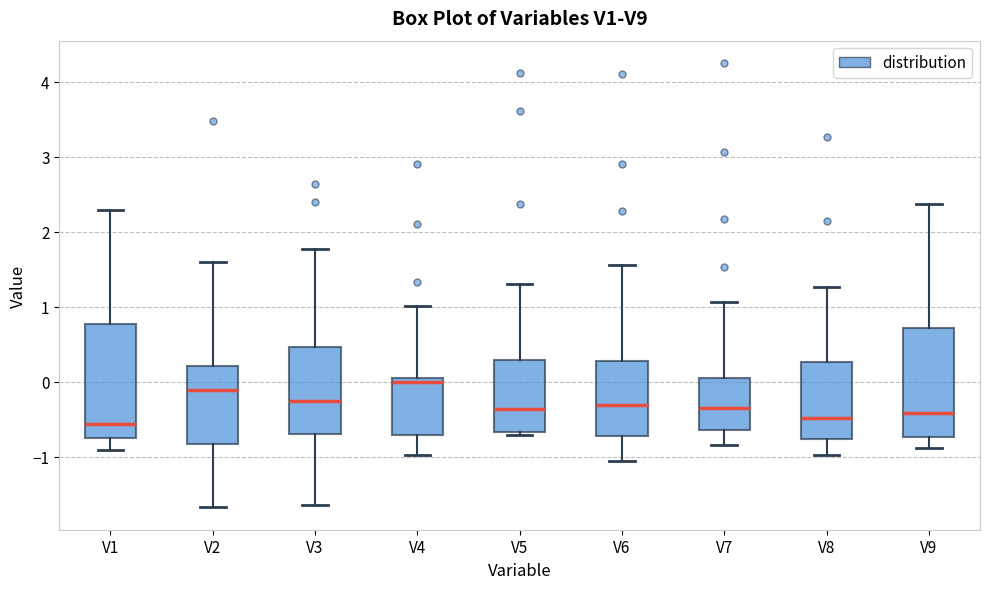

Where does the upper whisker of the box for V1 end on the y-axis? The values are not printed on the chart, so give them approximately, as read against the axis.

2.3